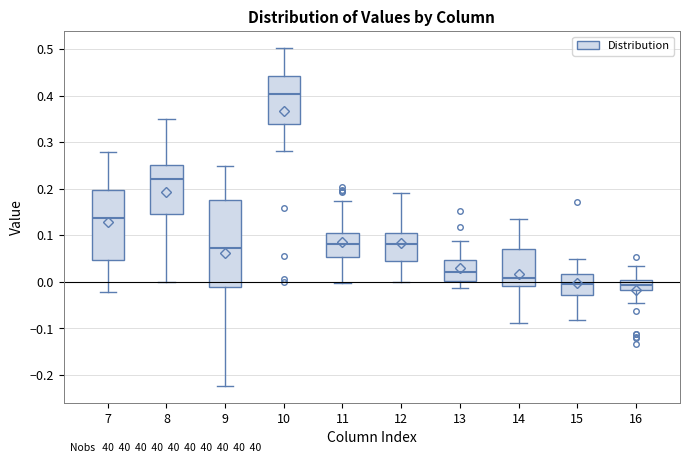

Comparing the boxes themselves (not the whiskers), which one is the tallest?

9